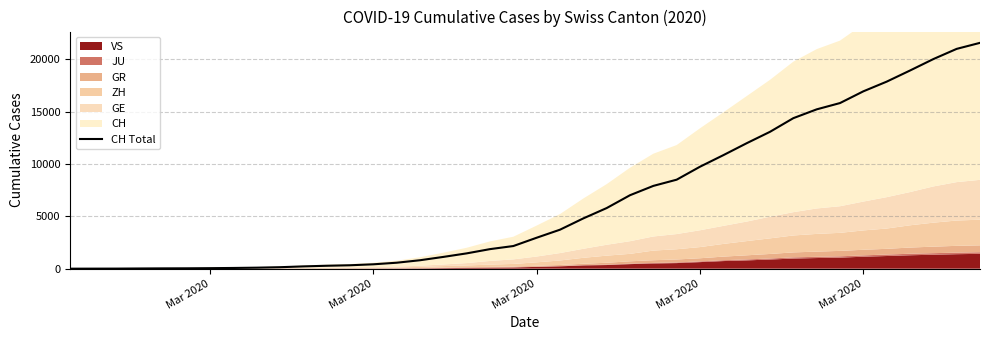

What is the sum of all values?

257813